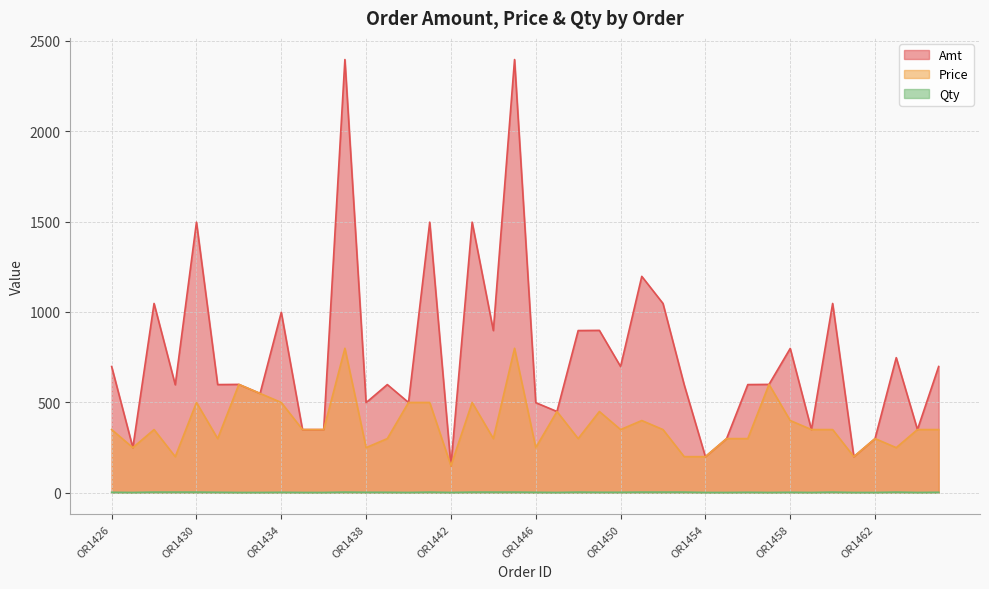

What is the sum of all Price values?

15060